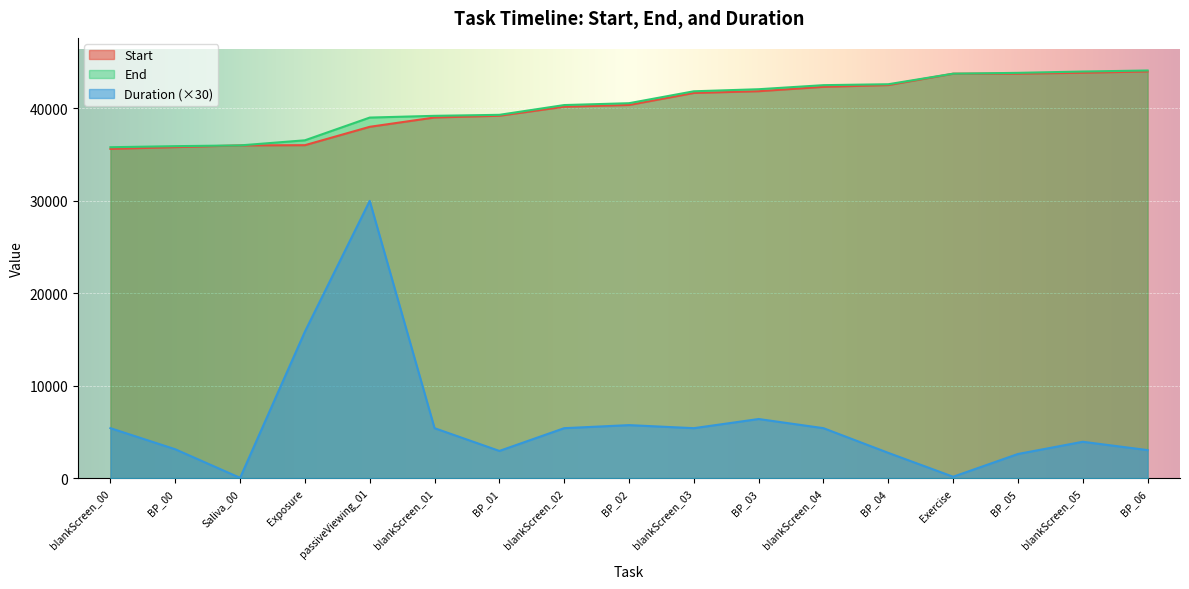

At which category does the chart reach its minimum across all series?

Saliva_00